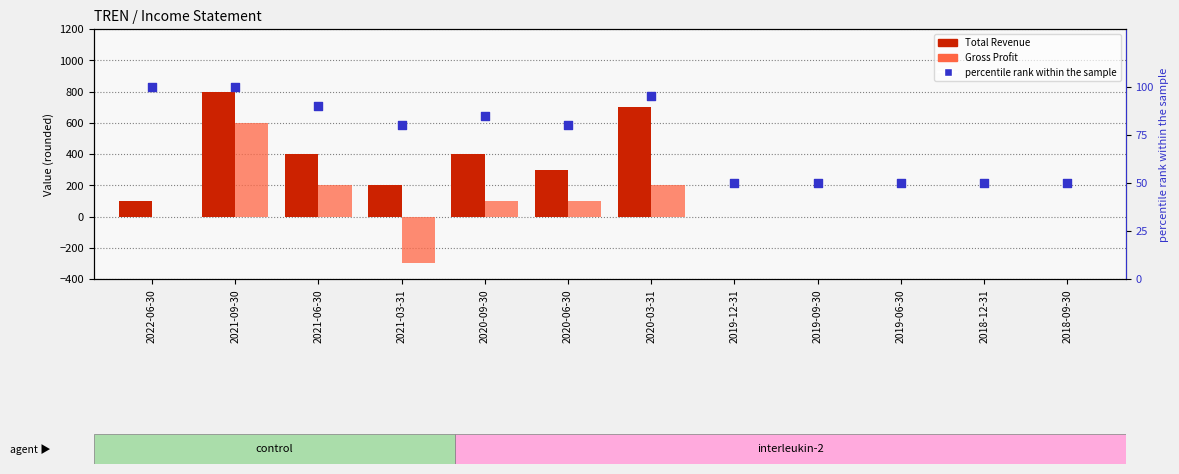

What is the total value across all series at 2021-06-30?

690